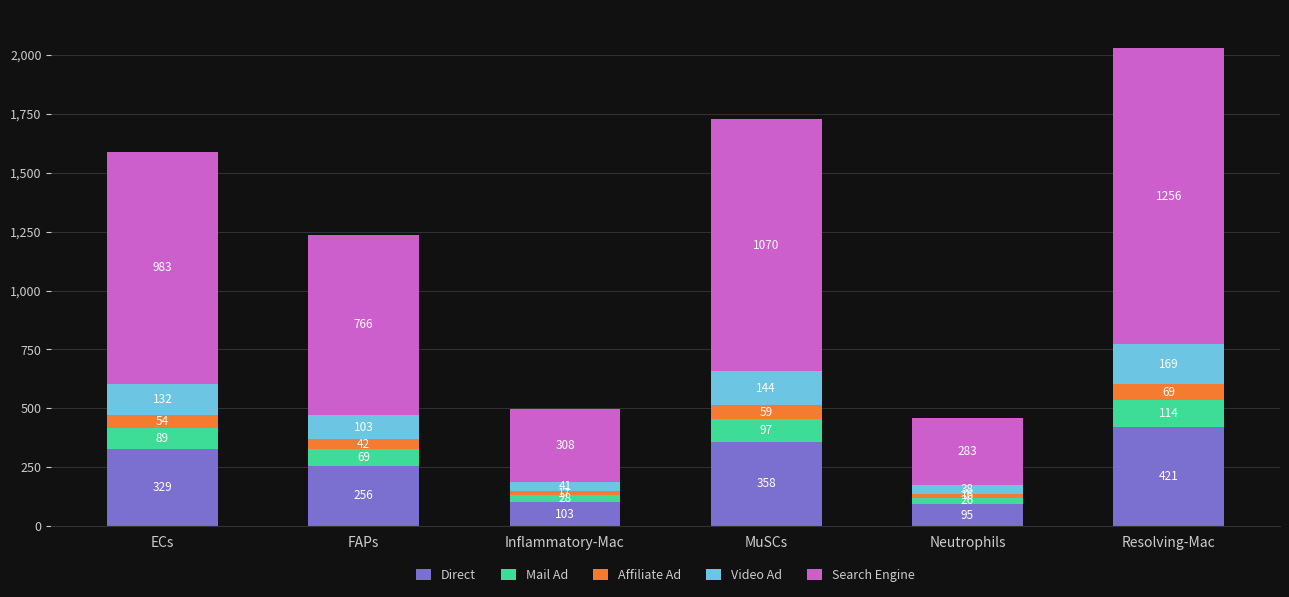

Between Inflammatory-Mac and MuSCs, which series saw the biggest shift?

Search Engine